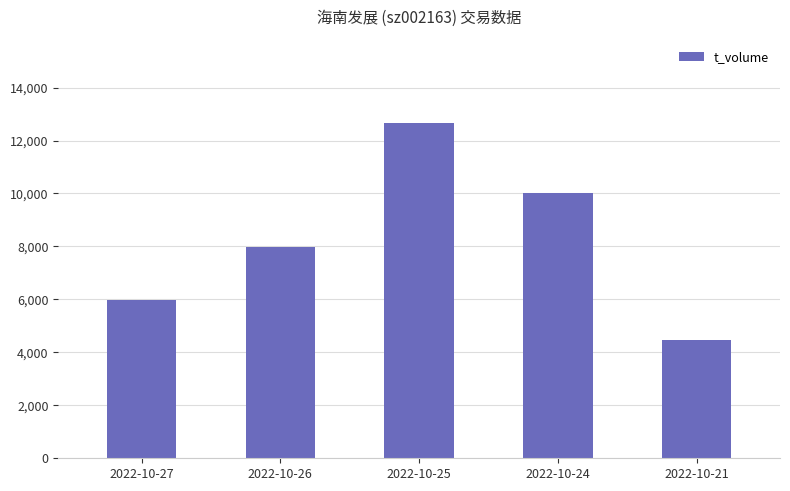

At which label is the value closest to 8552?

2022-10-26